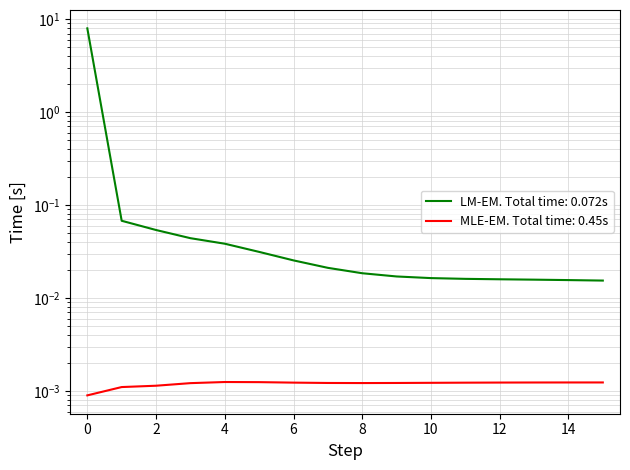

True or false: LLD_1 and LLD_47 cross at least once.

False